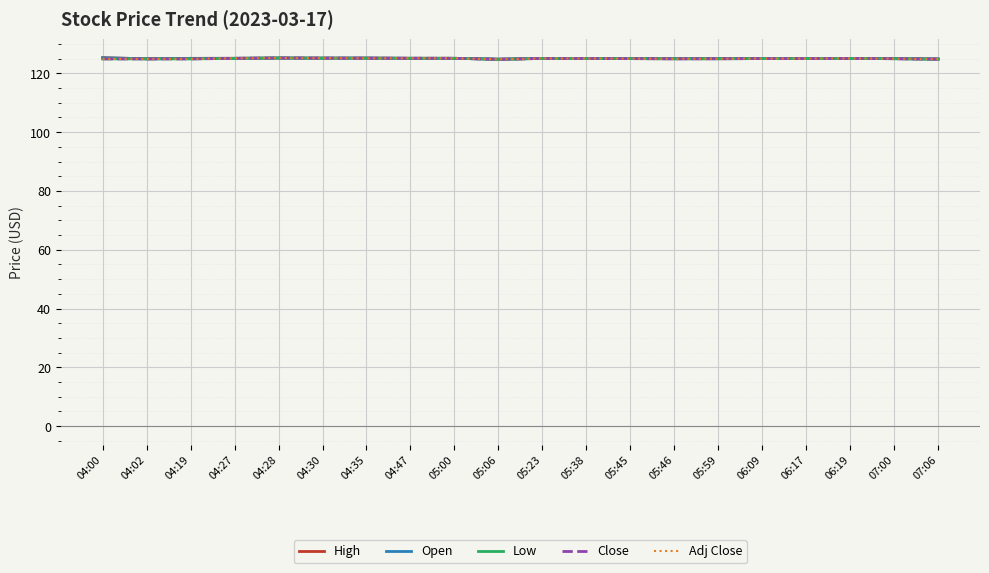

How many lines are shown in the chart?

5